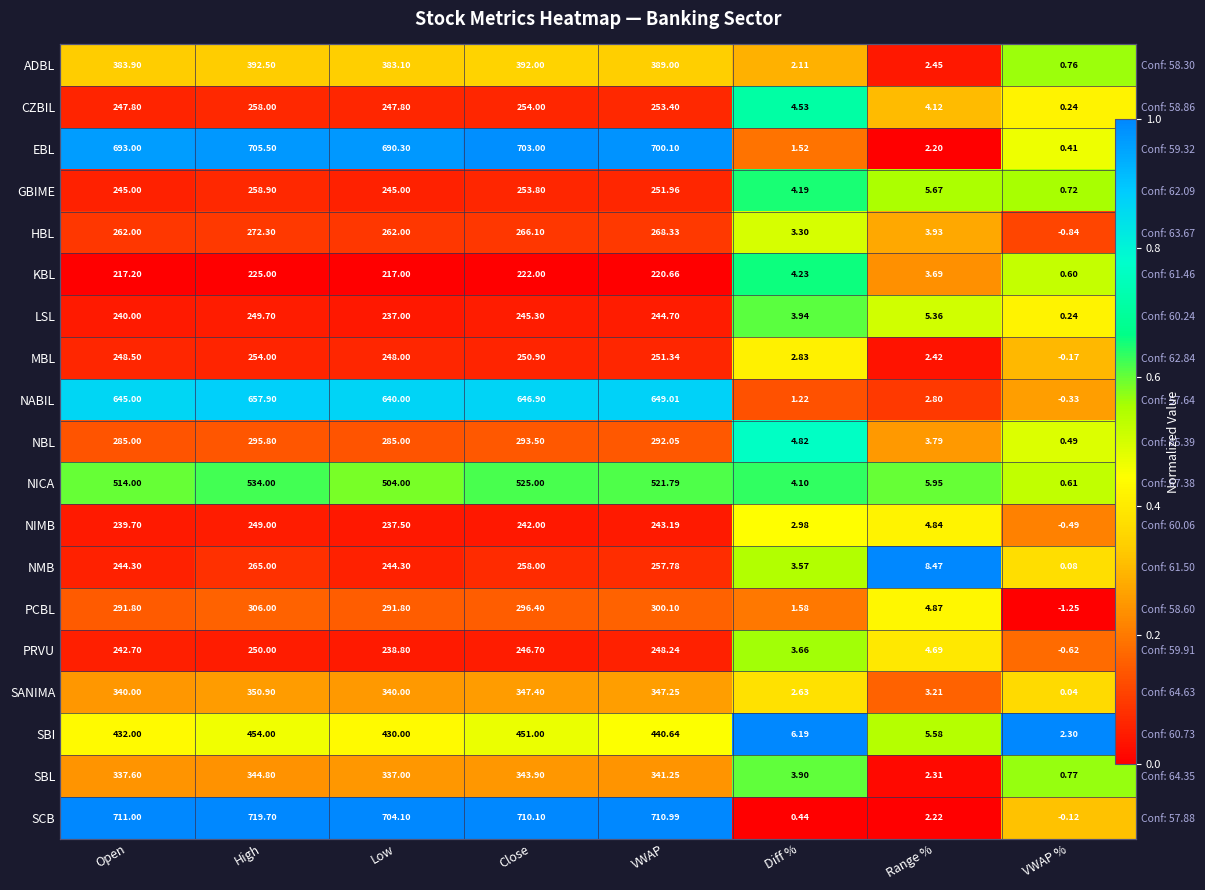

At which category does the chart reach its peak across all series?

Range %